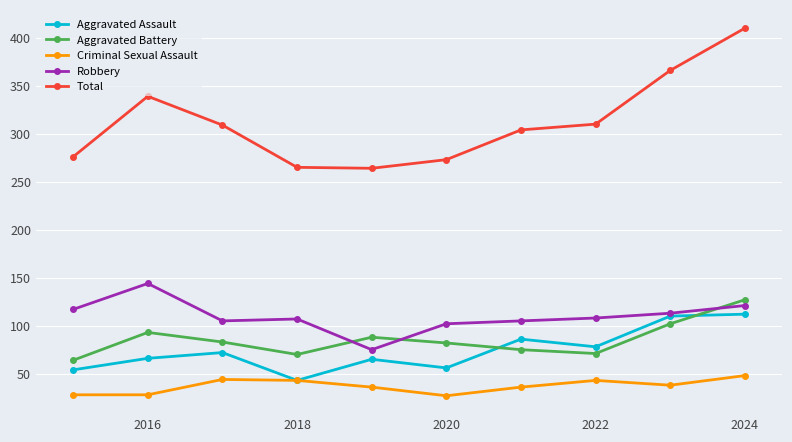

How many data points does each series have?

10